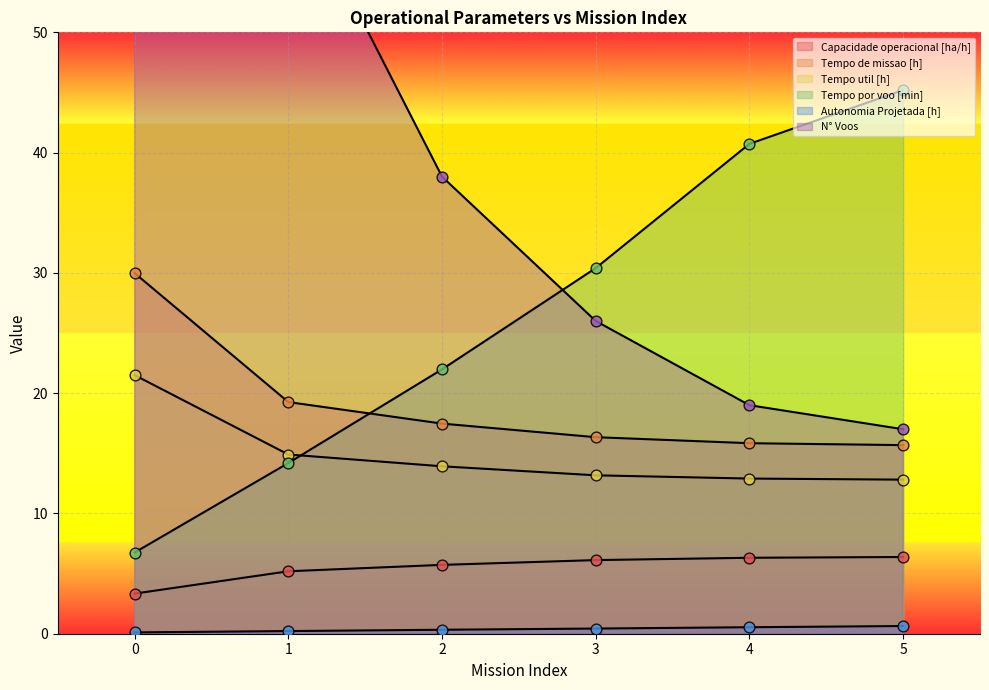

Is the value of Autonomia Projetada [h] at 0 greater than the value of Tempo de missao [h] at 4?

No